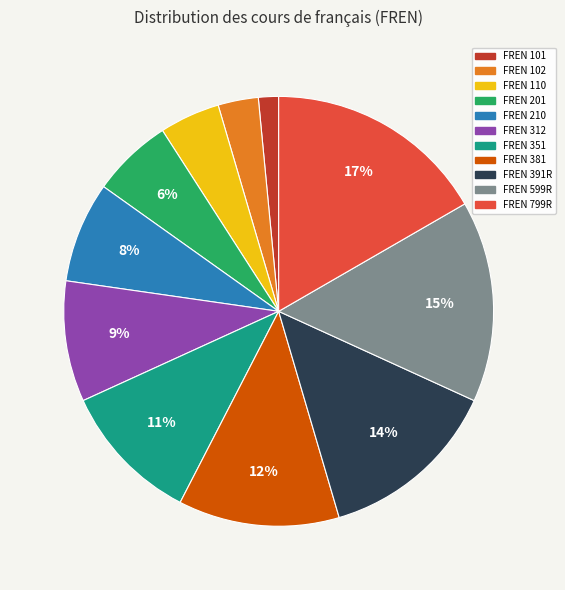

Which category has the biggest portion of the pie?

FREN 799R